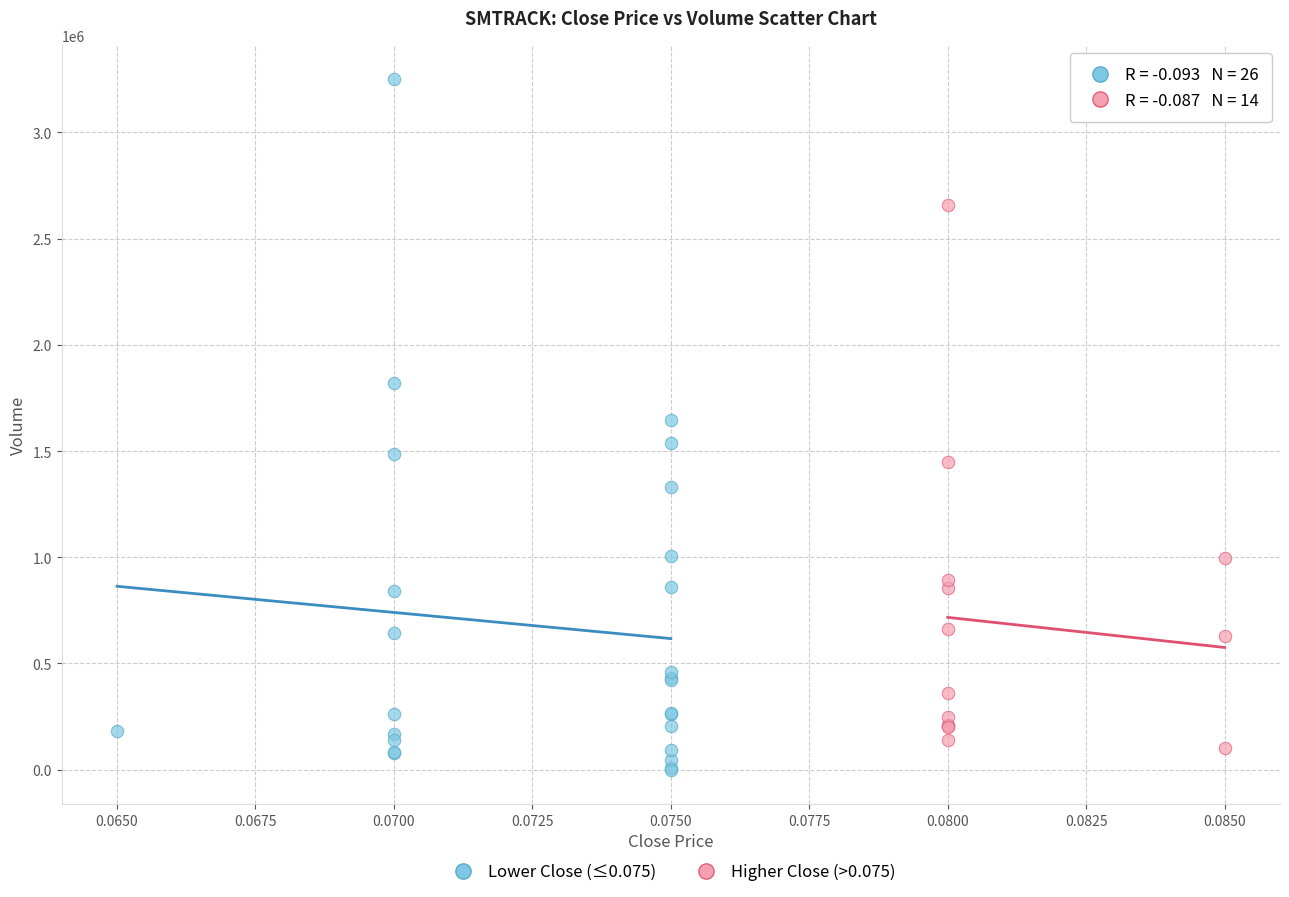

Which series contains the highest Y value?

Lower Close (≤0.075)